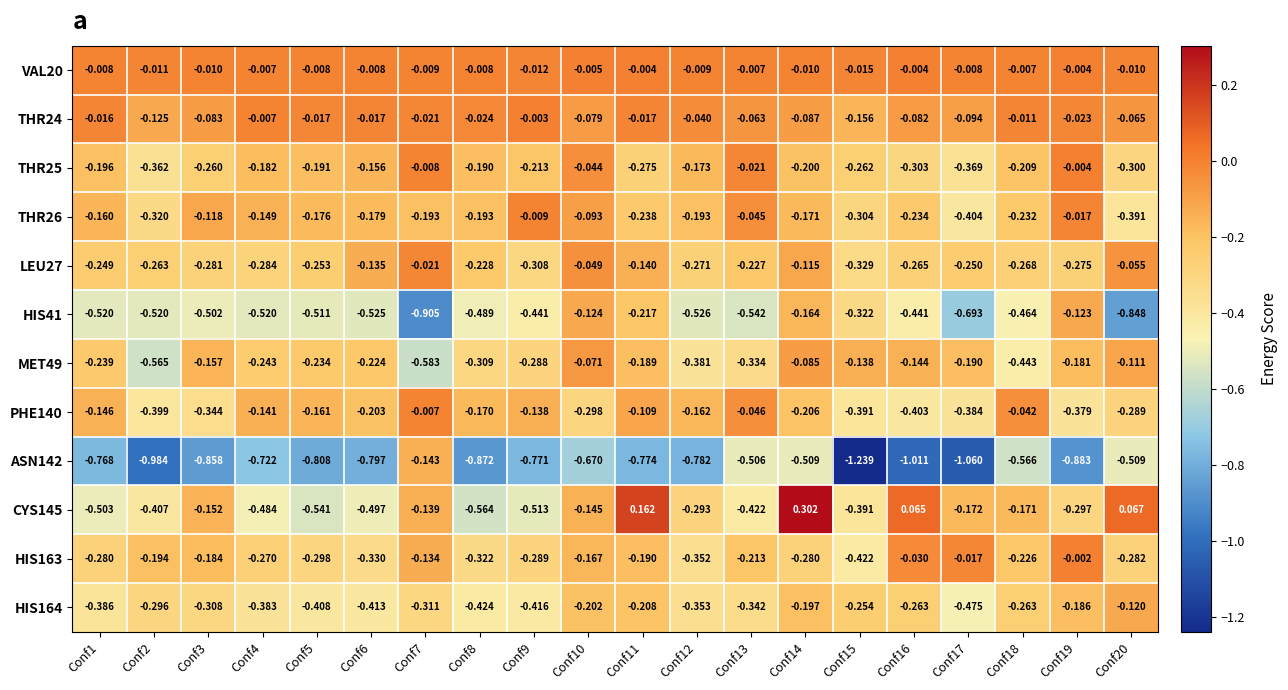

Is the value of HIS163 at Conf17 greater than the value of HIS41 at Conf14?

Yes